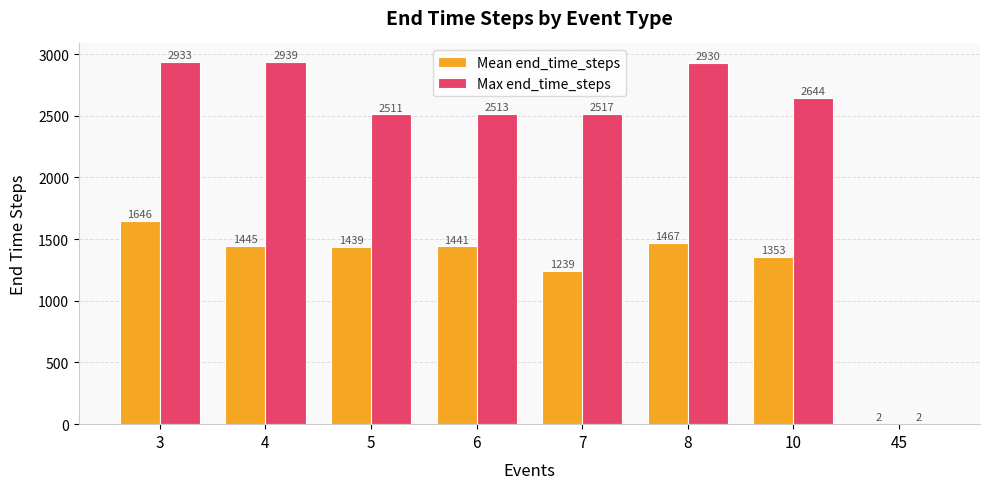

At which label does Max end_time_steps reach its peak?

4